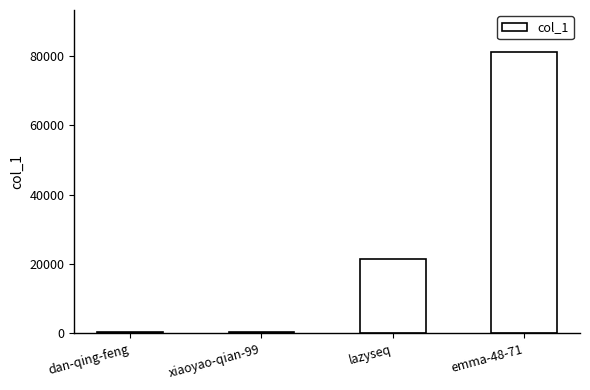

What is the change in value from lazyseq to emma-48-71?

+59484